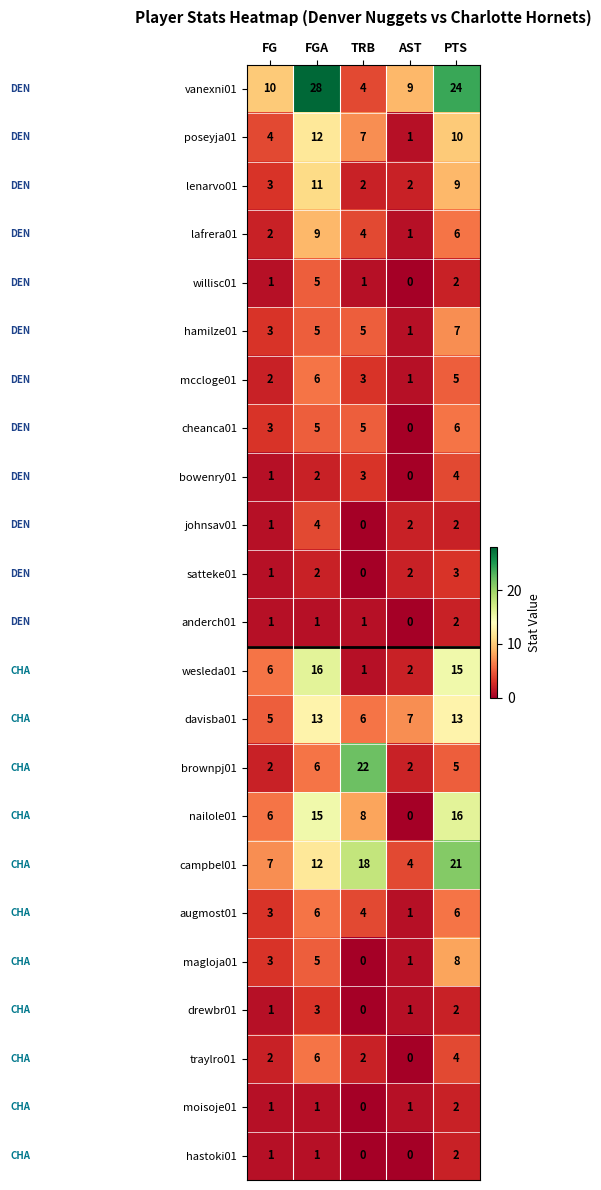

At how many categories does at least one series exceed 8?

5